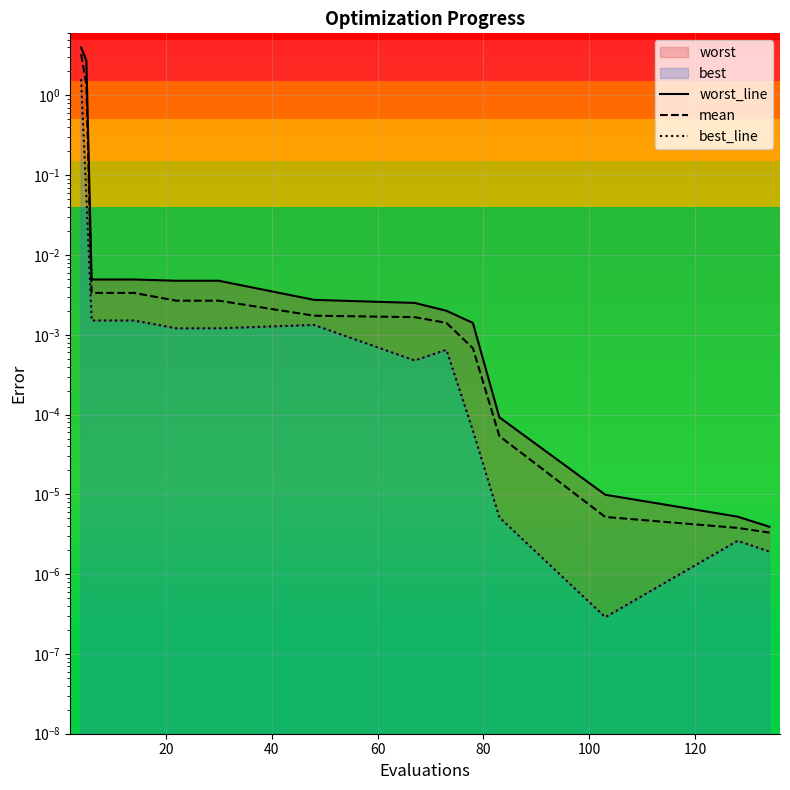

True or false: mean and worst_line intersect in this chart.

False